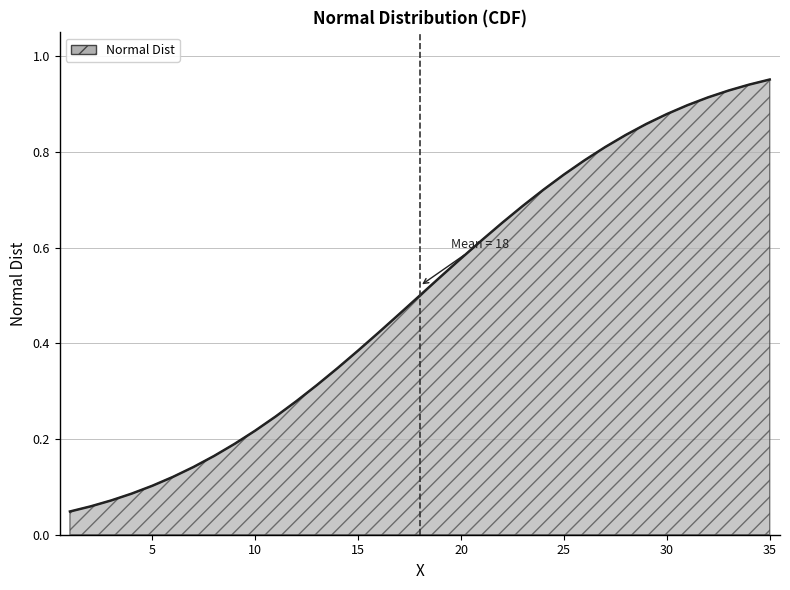

Count the number of data series in this chart.

1